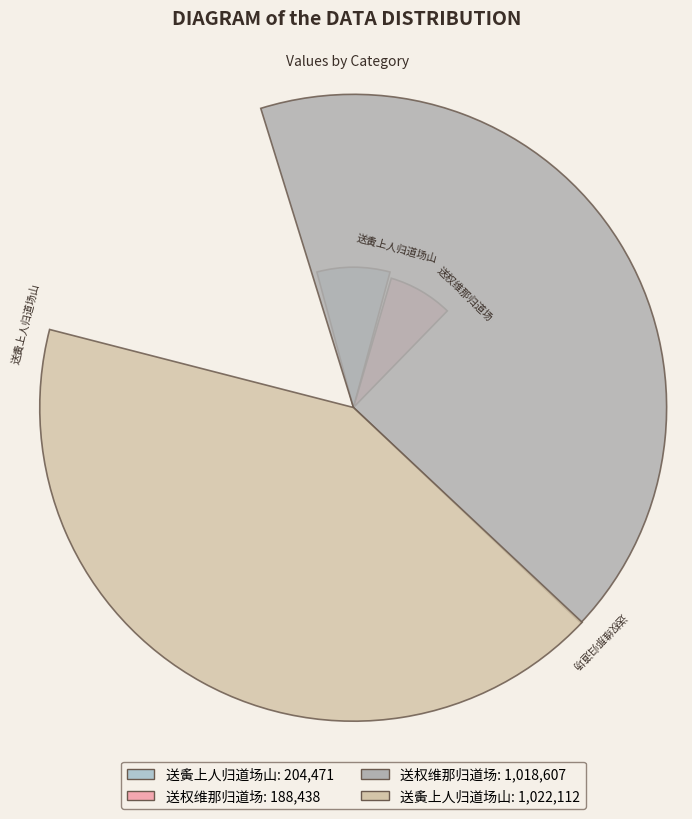

Does 送权维那归道场 (188438) account for over 50% of the chart?

No